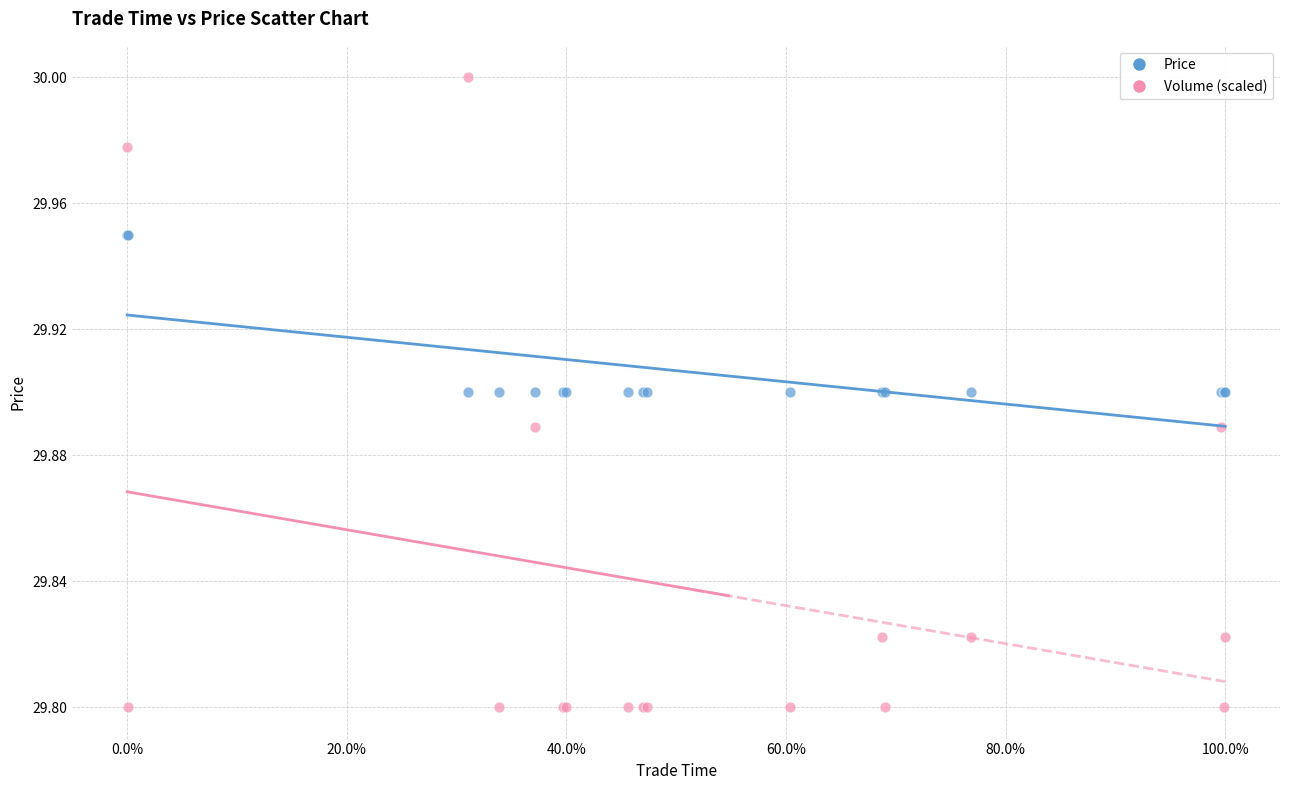

What is the X range (max minus min) for the scatter plot?

1.0